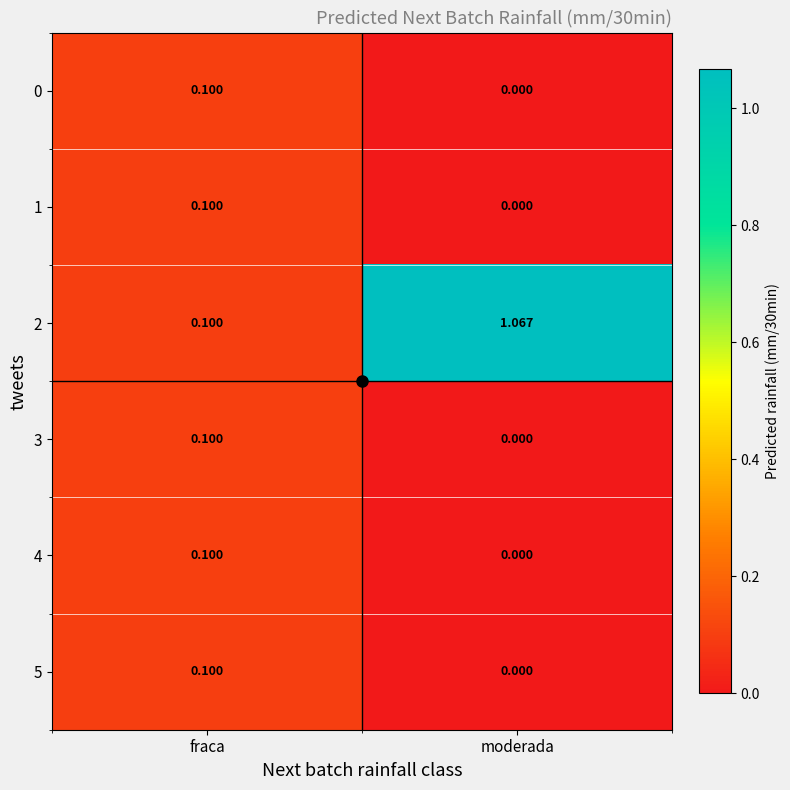

Rank the categories by 5 value from lowest to highest.

moderada, fraca